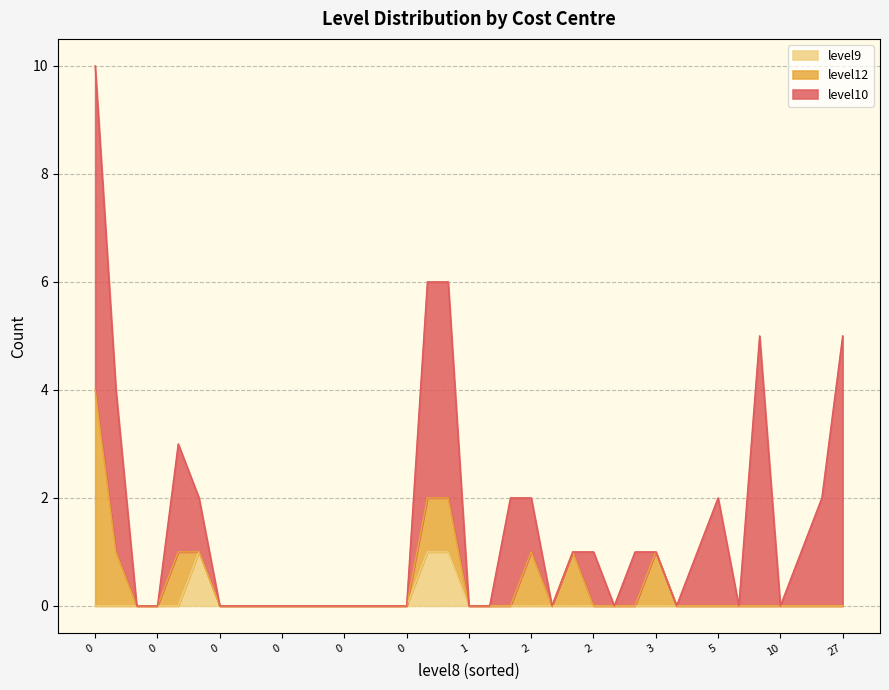

What is the sum of all level12 values?

11